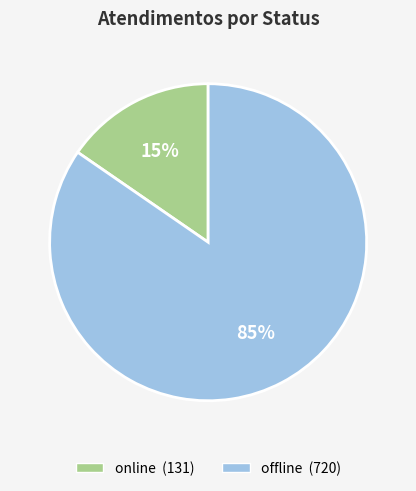

Is there a majority slice in this chart?

Yes